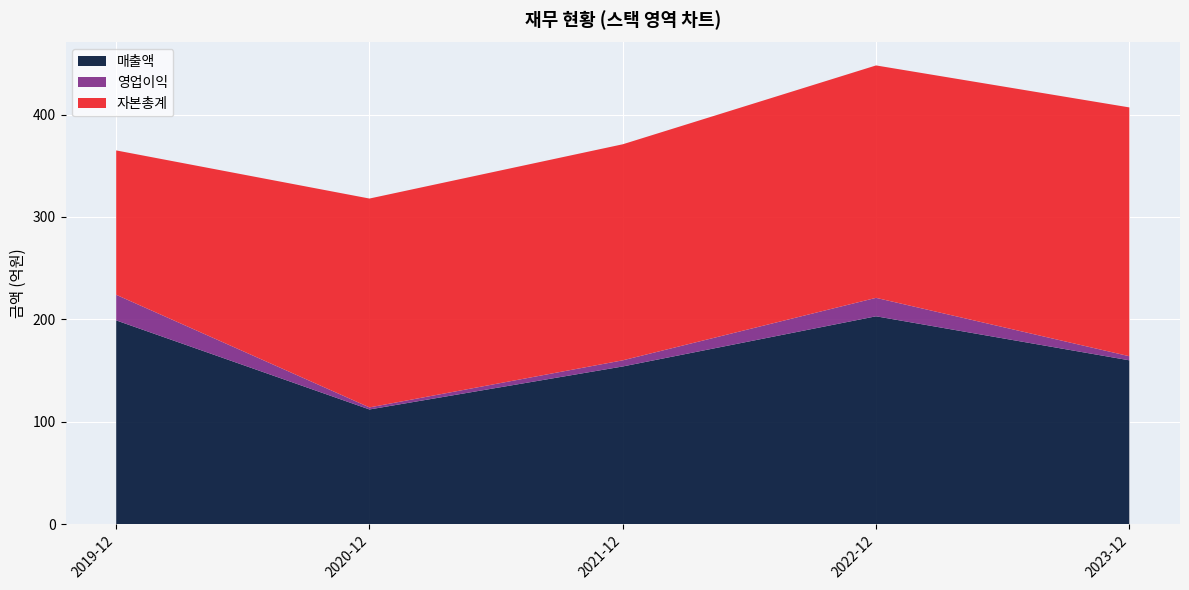

Reading left to right, list all the values displayed in this chart.

매출액: 199	112	154	203	160
영업이익: 25	2	6	18	4
자본총계: 141	204	211	227	243